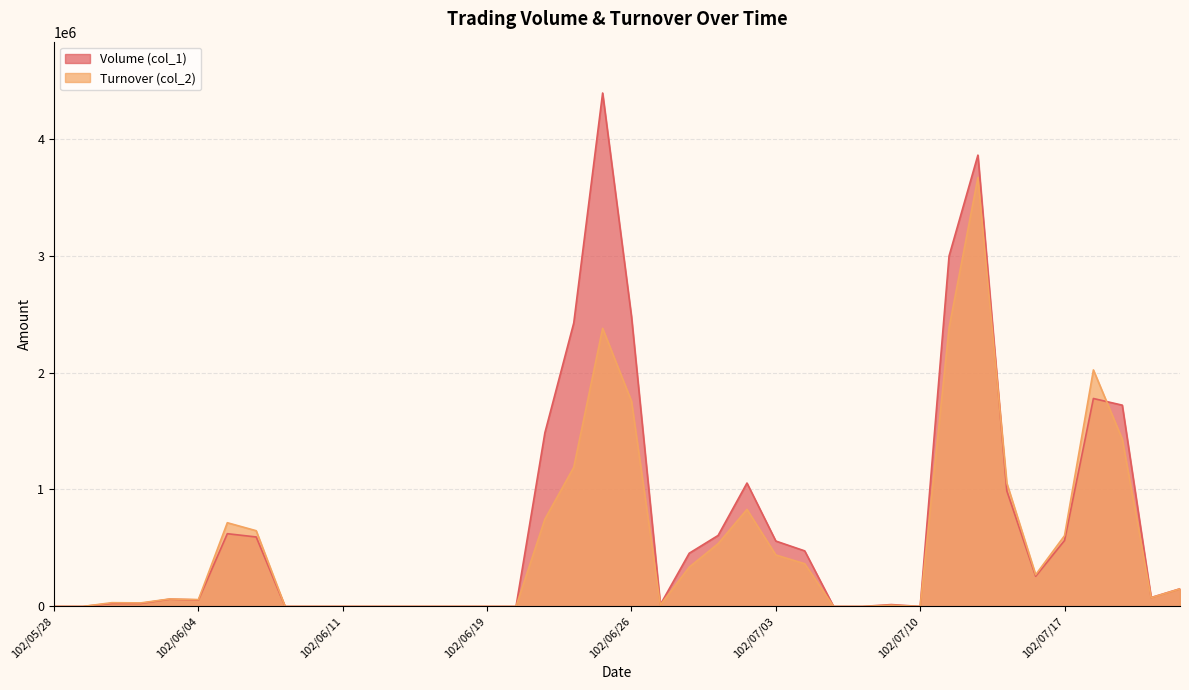

What is the difference between the maximum and minimum values in the Volume (col_1) series?

4390000